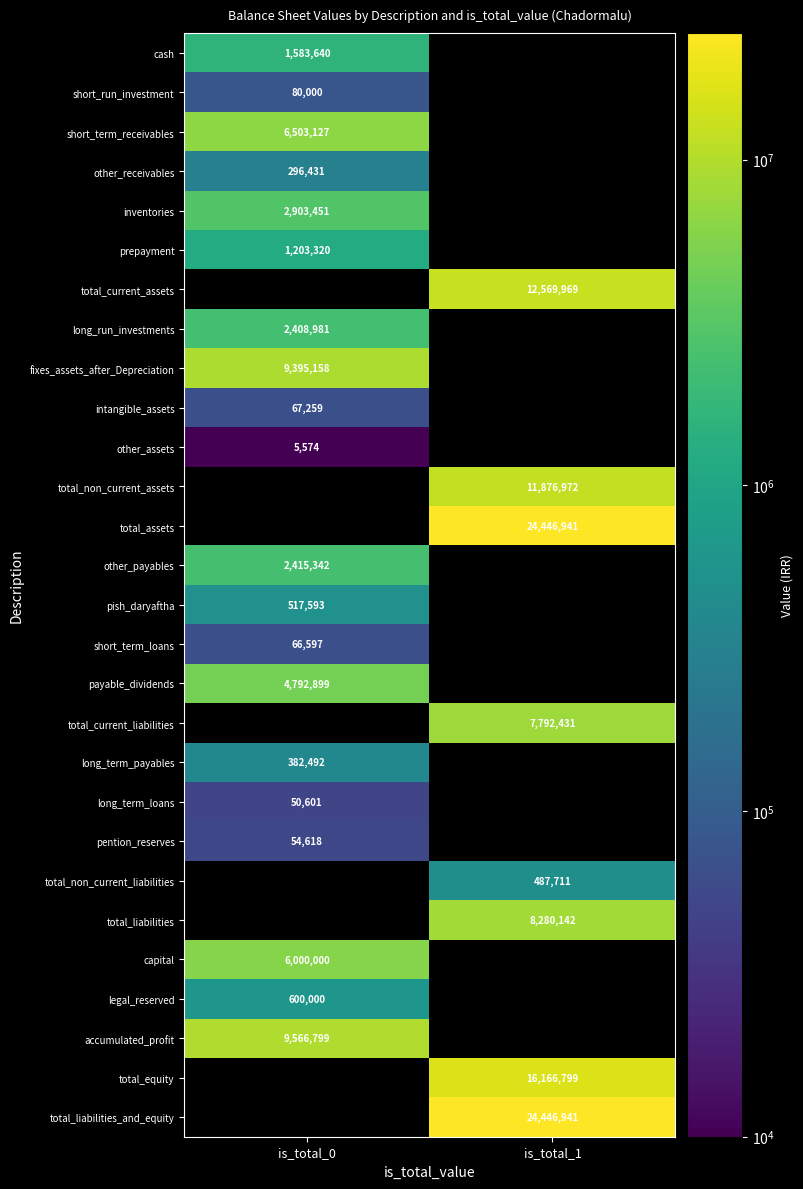

Is the value of total_assets at is_total_1 greater than the value of other_payables at is_total_0?

Yes